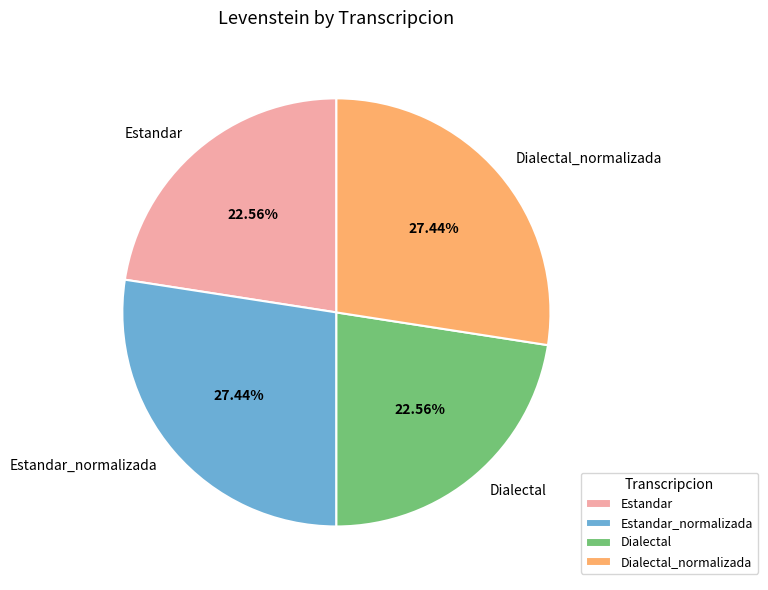

True or false: Dialectal_normalizada accounts for 18% of the total.

False